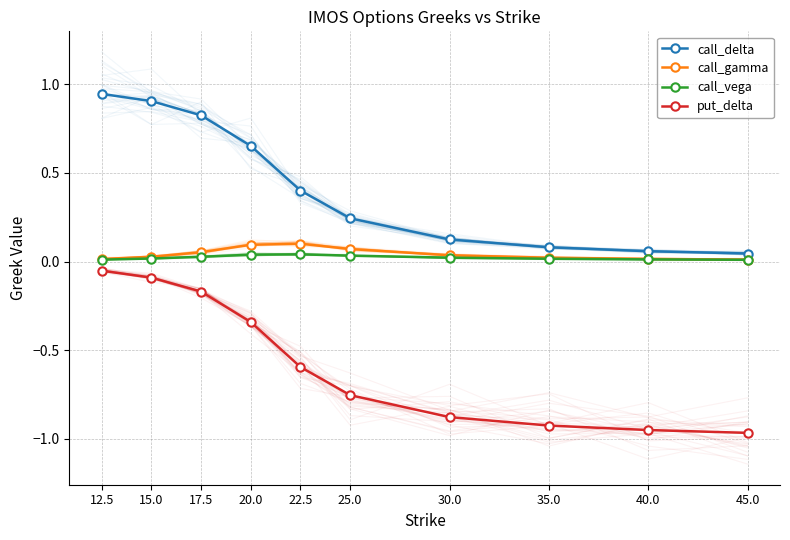

How many lines are shown in the chart?

4